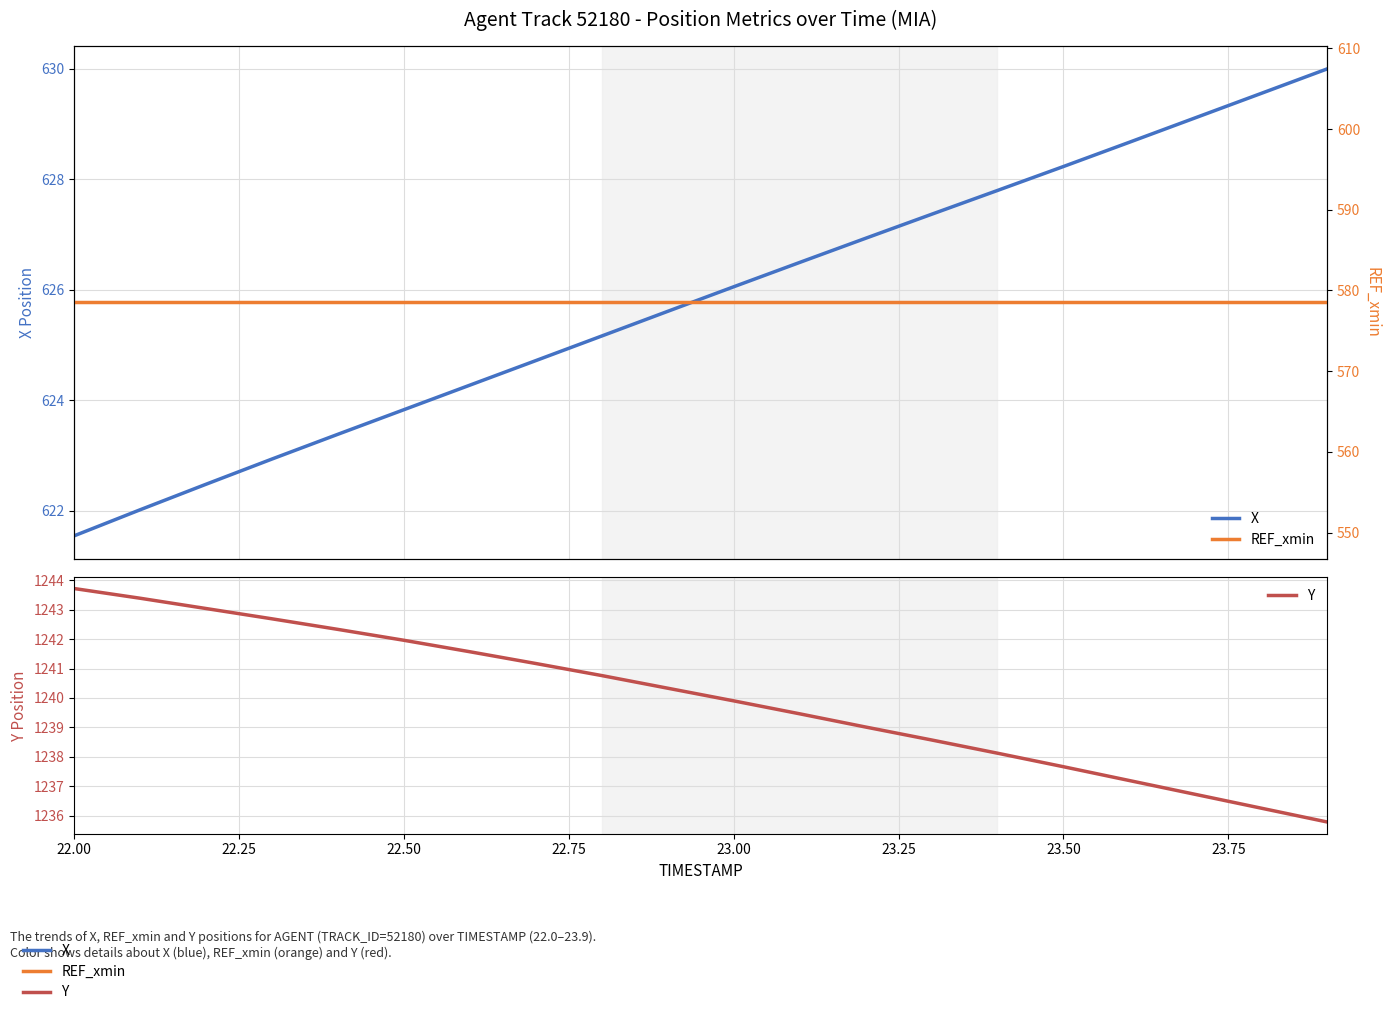

True or false: REF_xmin and X intersect in this chart.

False